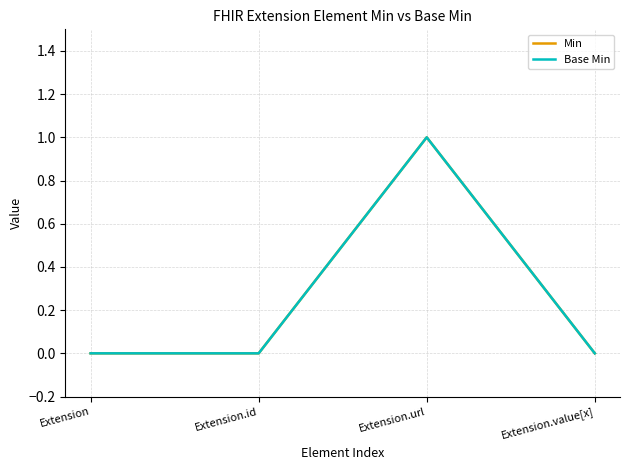

True or false: Min and Base Min intersect in this chart.

False